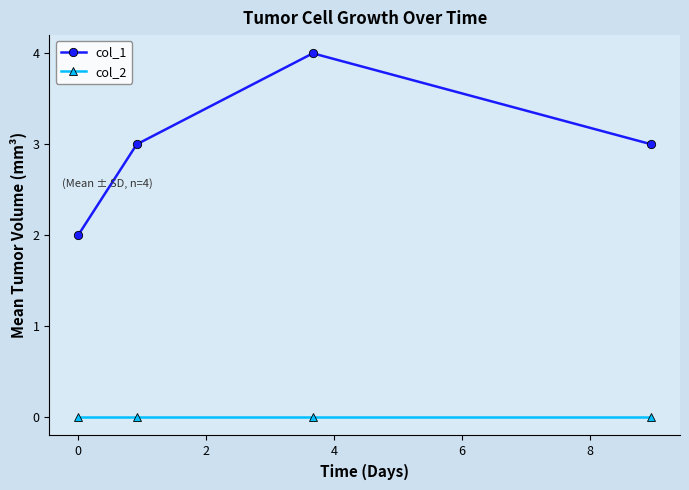

True or false: col_2 has more than 2 points higher than both neighbors.

False